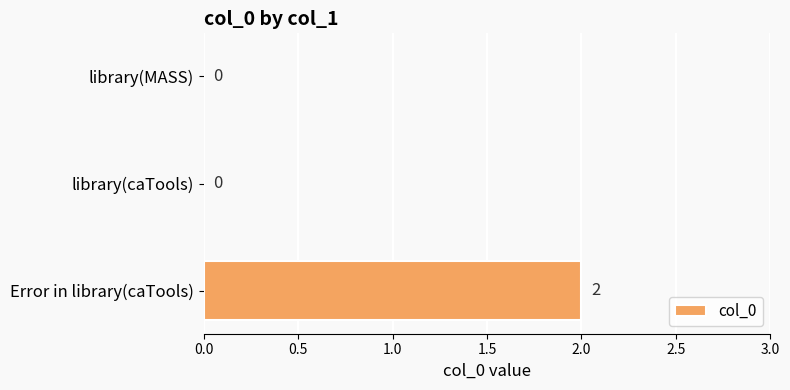

Reading top to bottom, list all the values displayed in this chart.

library(MASS)=0	library(caTools)=0	Error in library(caTools)=2